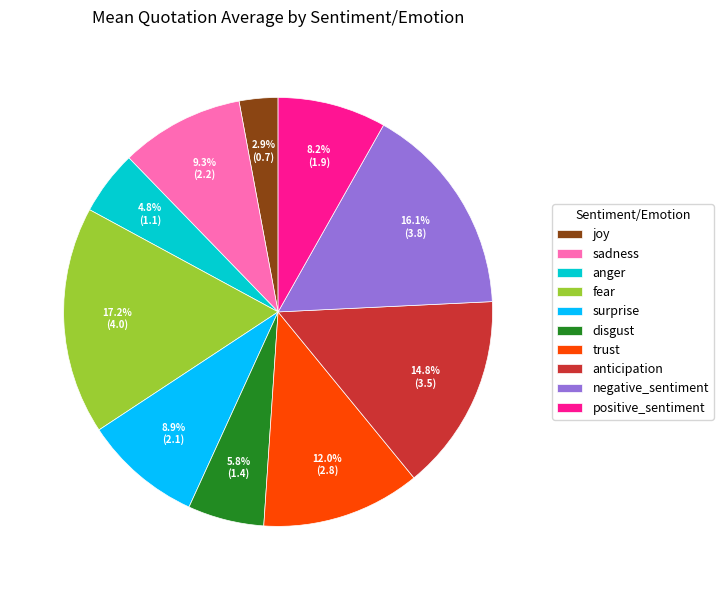

What percentage is the negative_sentiment slice, to the nearest percent?

16%